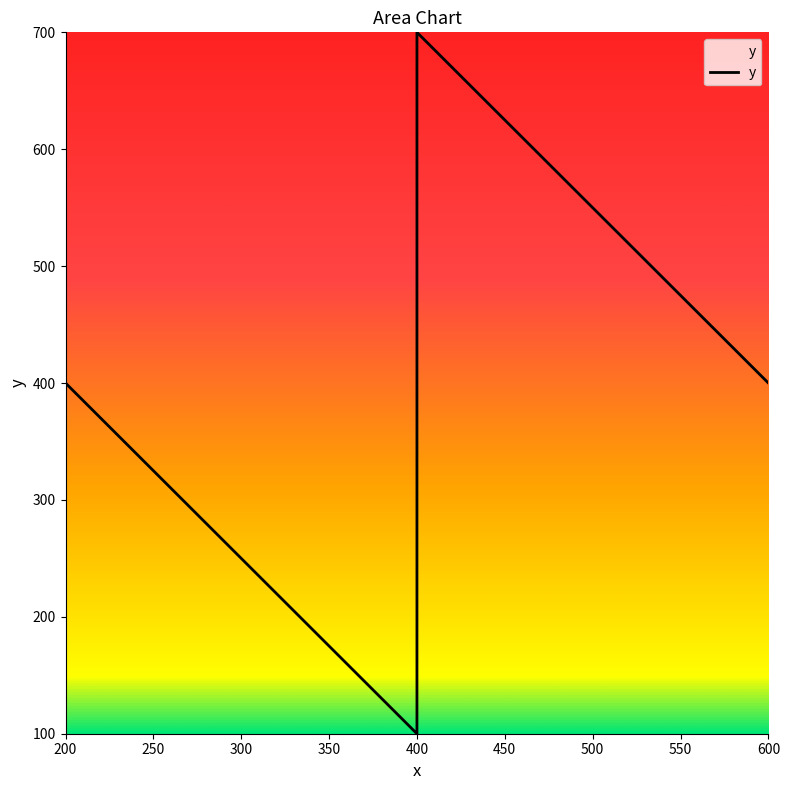

What is the maximum value shown in the chart?

700